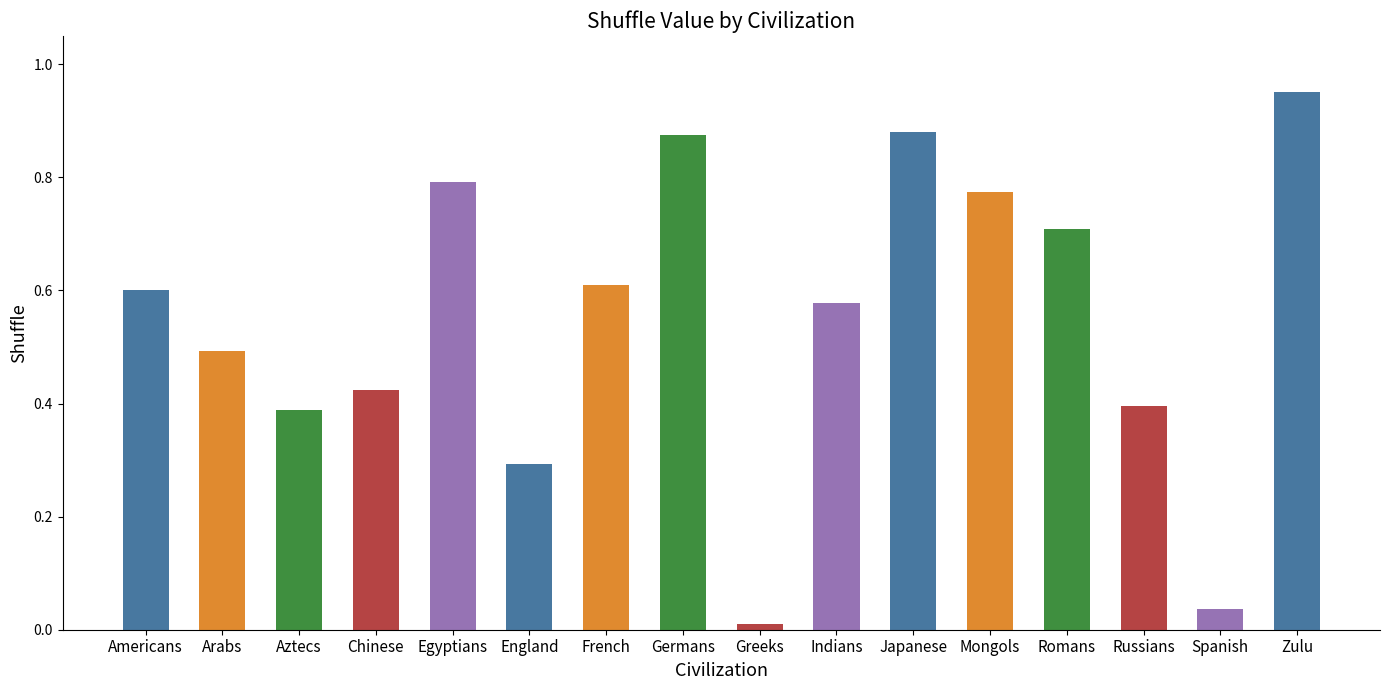

The value at French is 1.0. True or false?

False